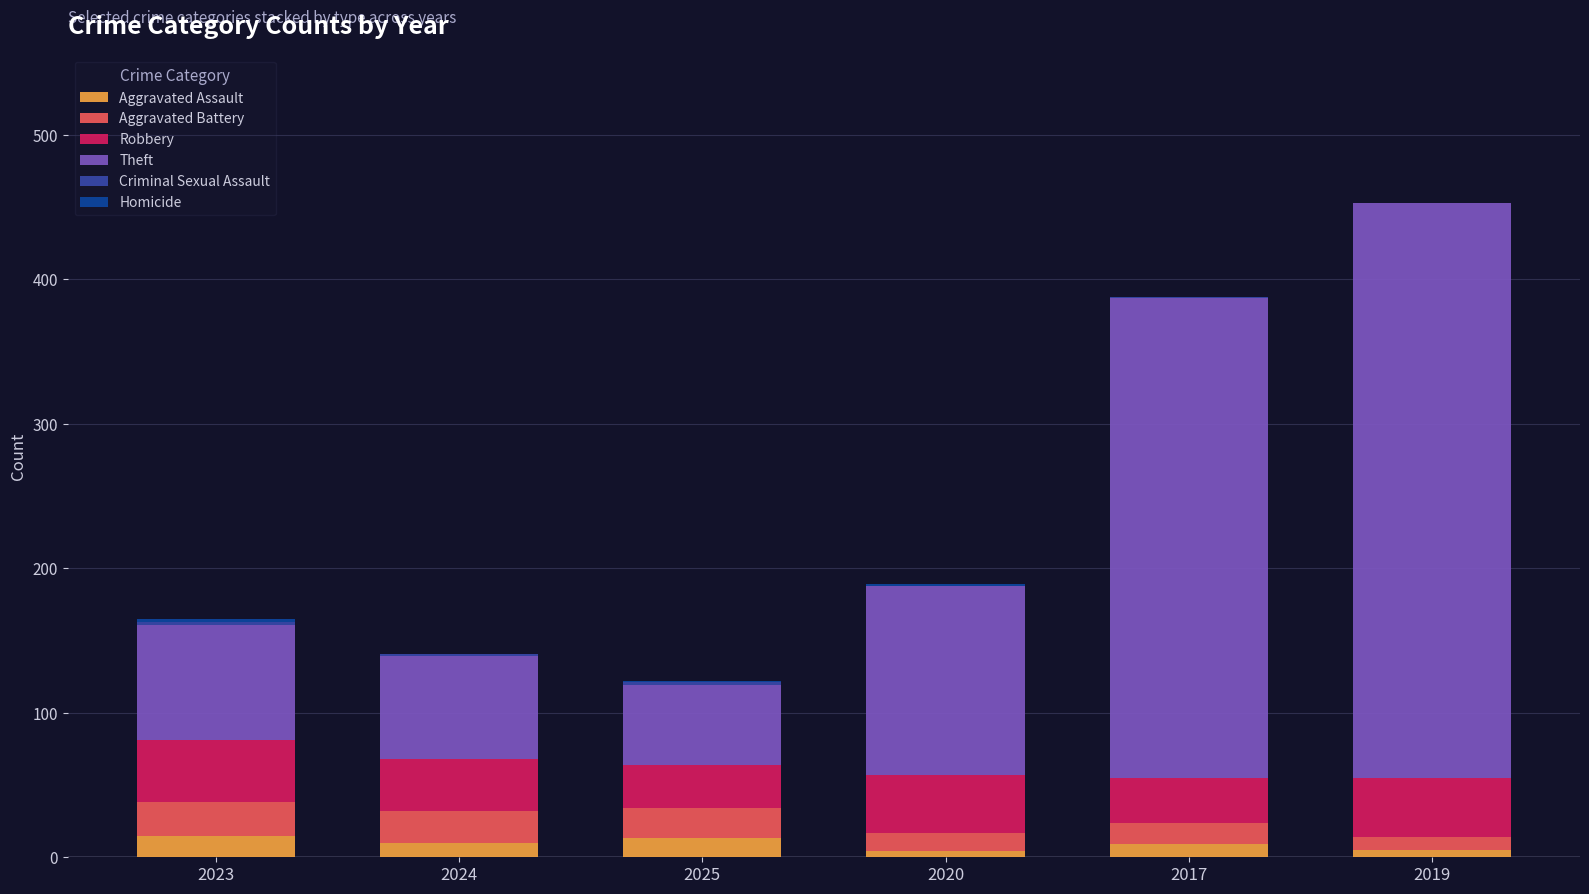

What is the total value across all series at 2024?

141